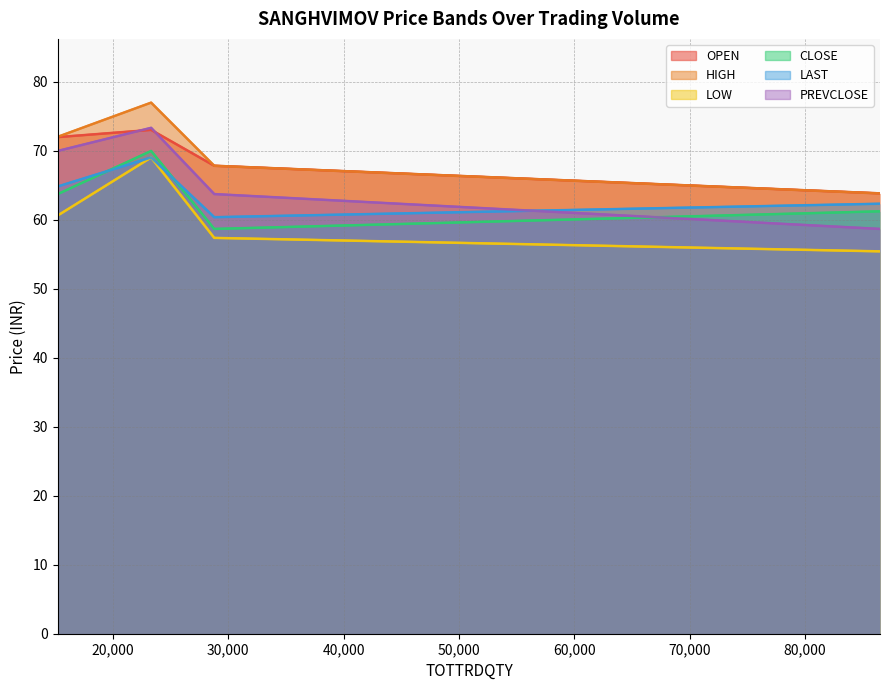

What is the difference between the highest and lowest values at 28781?

10.4